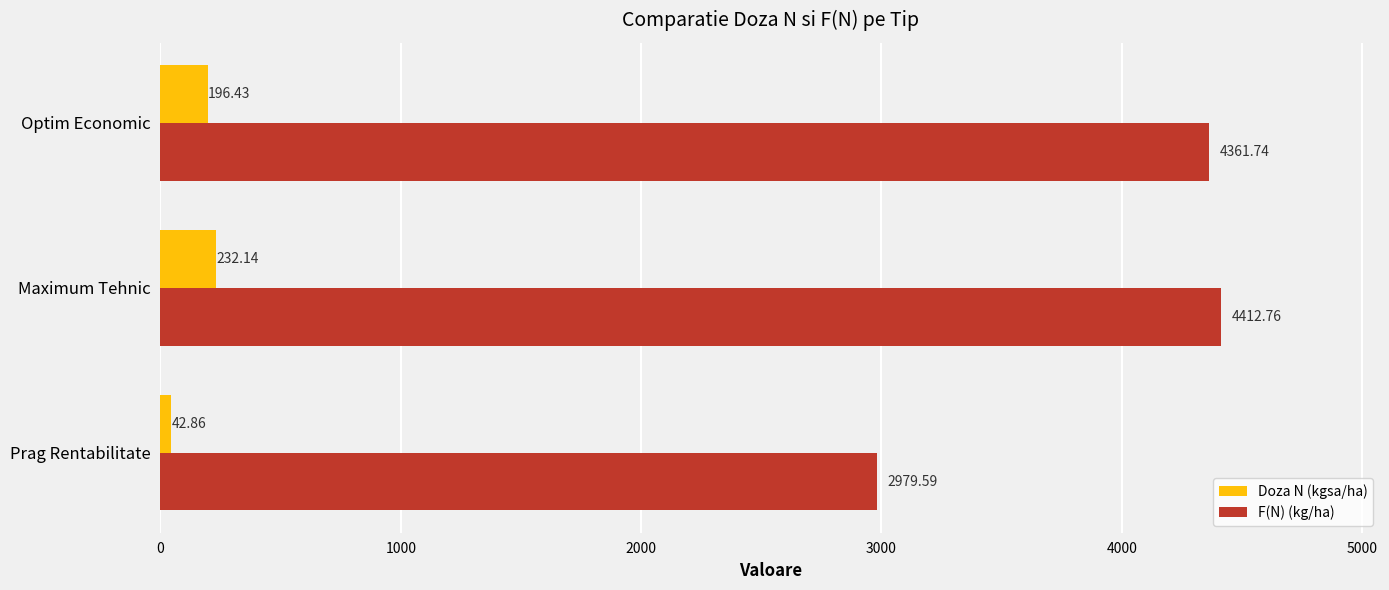

Where is F(N) (kg/ha) nearest to the value 3696?

Optim Economic